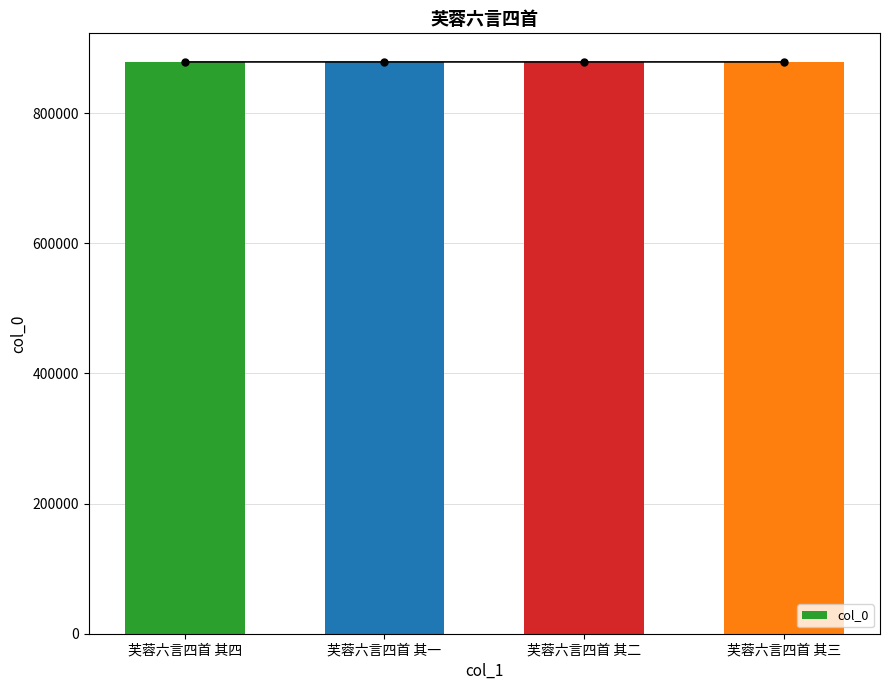

Rank the categories by value from highest to lowest.

芙蓉六言四首 其一, 芙蓉六言四首 其二, 芙蓉六言四首 其三, 芙蓉六言四首 其四